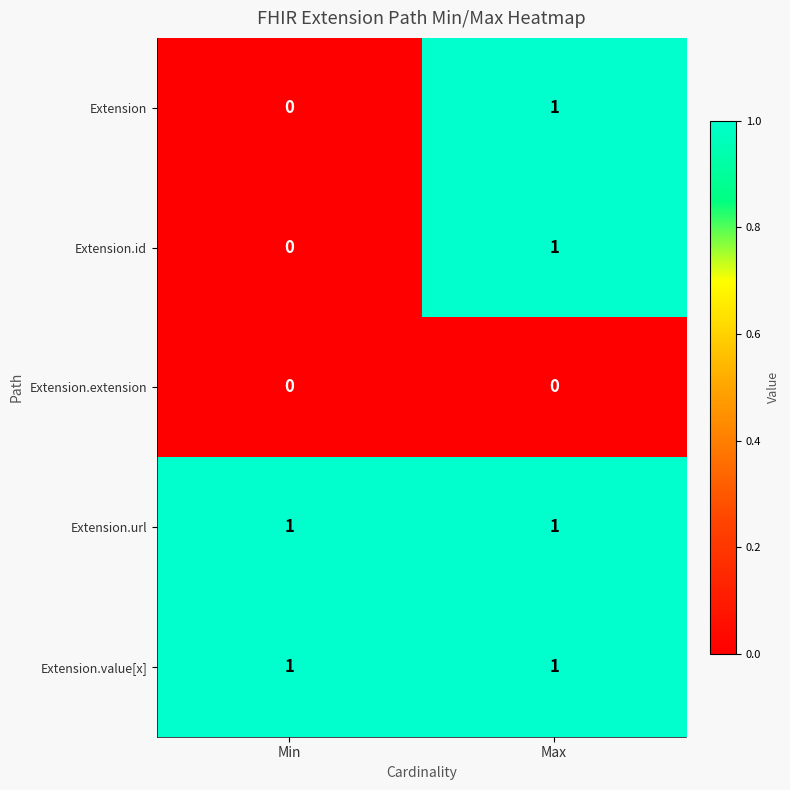

List the labels in order of Extension value, largest first.

Max, Min